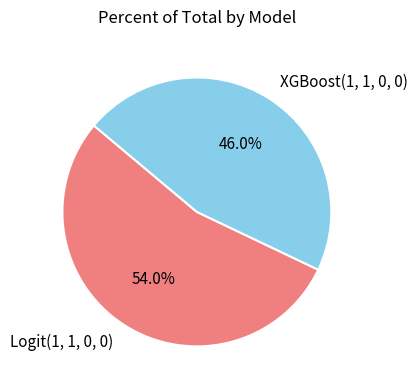

Count the number of slices in the pie.

2